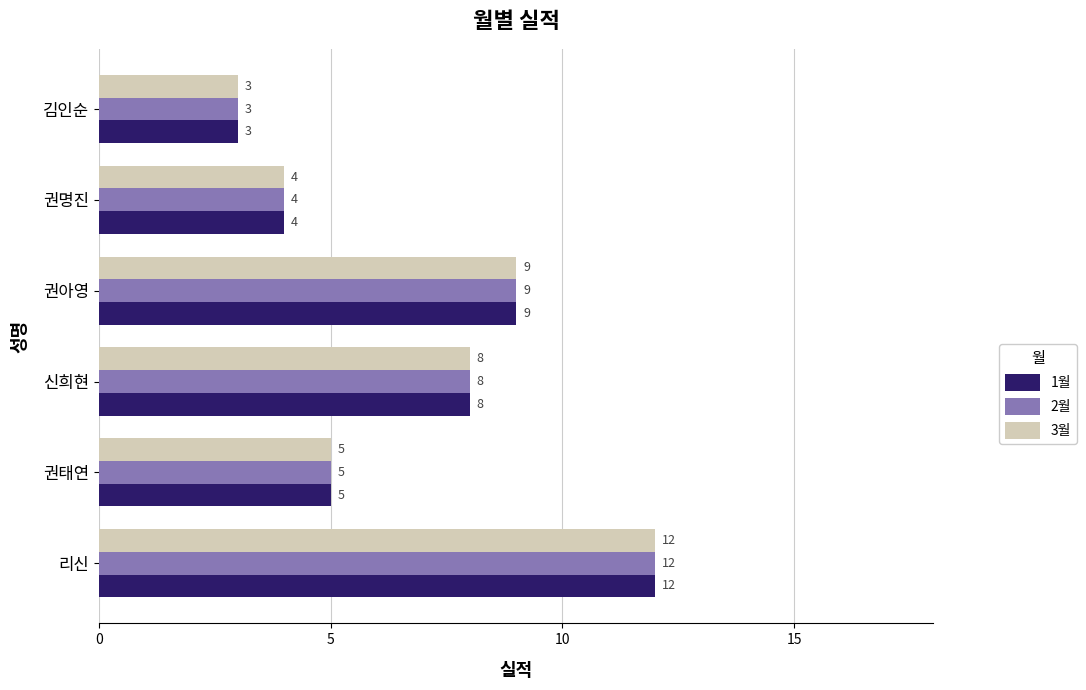

True or false: 1월 has a value of 14 at 권아영.

False